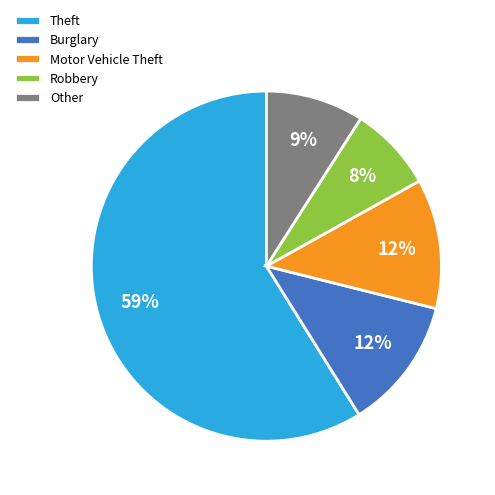

Do Burglary and Motor Vehicle Theft together represent more than half of the pie?

No